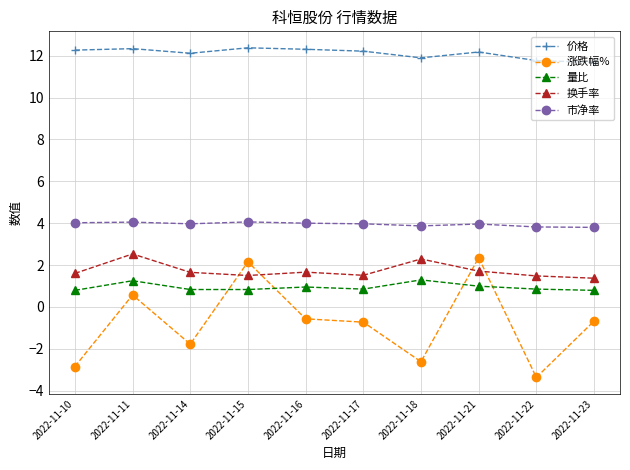

At 2022-11-17, list the series in order from largest to smallest.

价格, 市净率, 换手率, 量比, 涨跌幅%